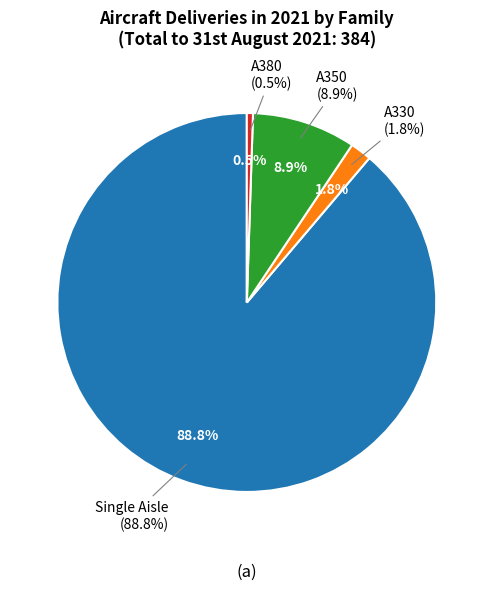

To the nearest percent, what is the difference between the A380 and A330 slice percentages?

1%